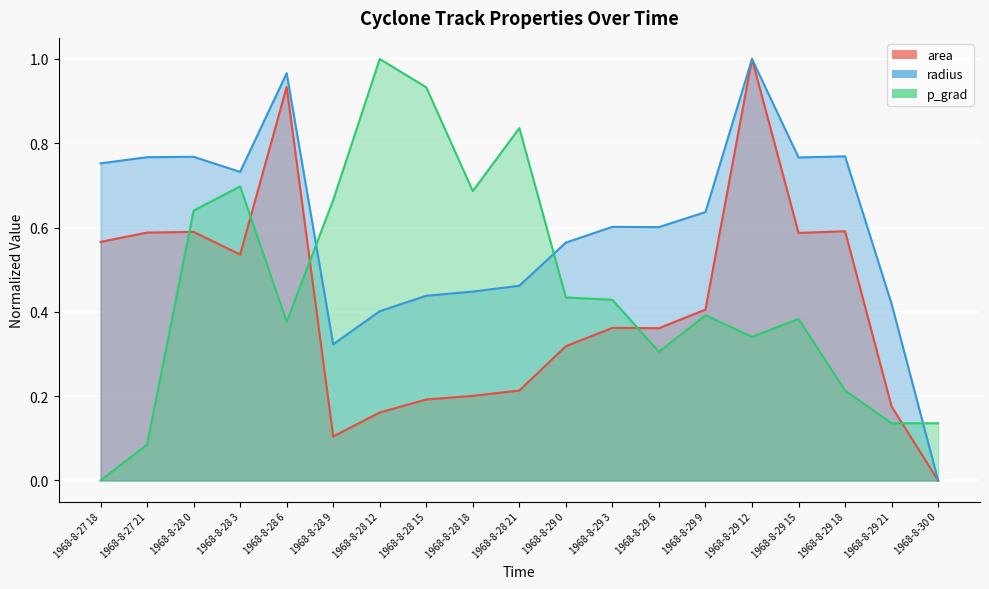

What are all the series names shown in the legend?

area, radius, p_grad